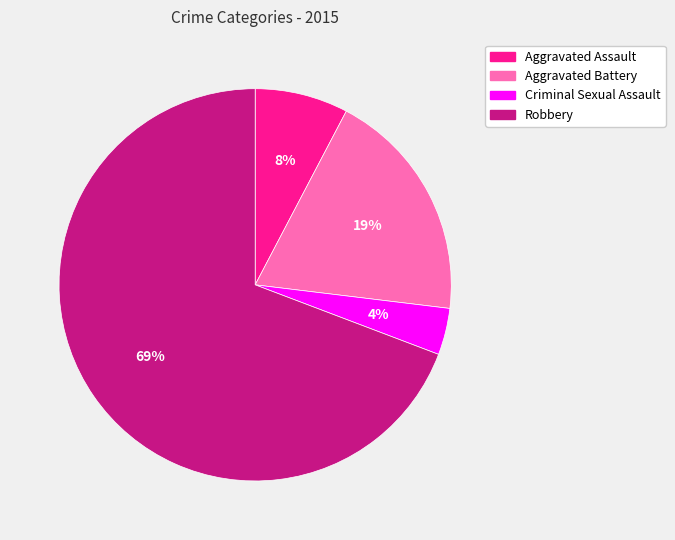

What percentage is the Criminal Sexual Assault slice, to the nearest percent?

4%